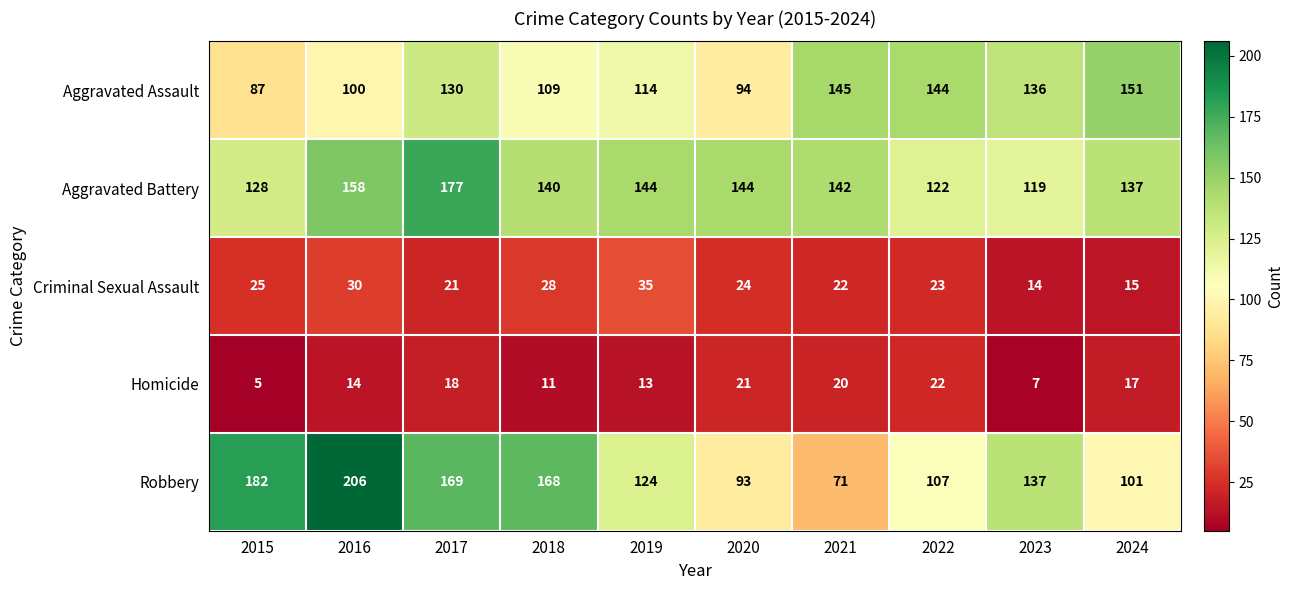

What is the greatest value displayed?

206